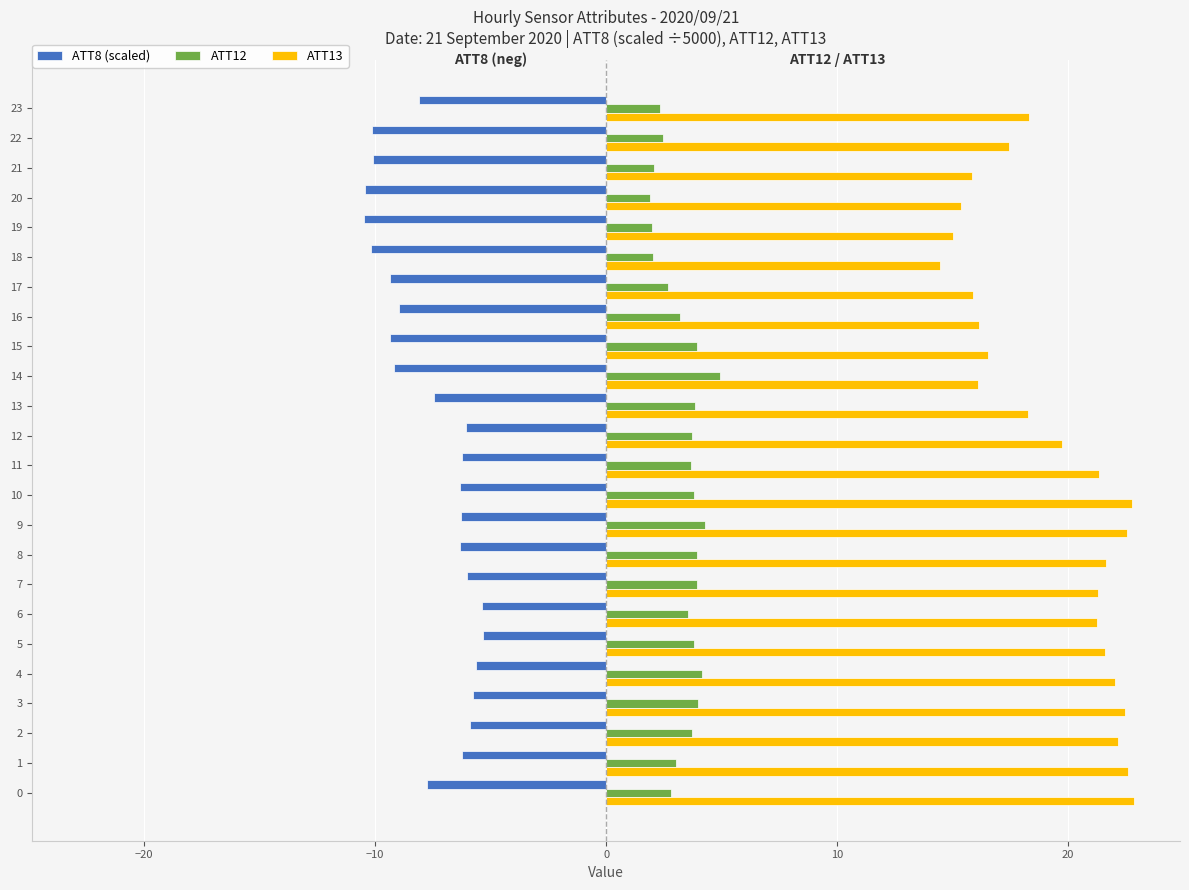

Rank the series at 21 from lowest to highest value.

ATT8 (scaled), ATT12, ATT13